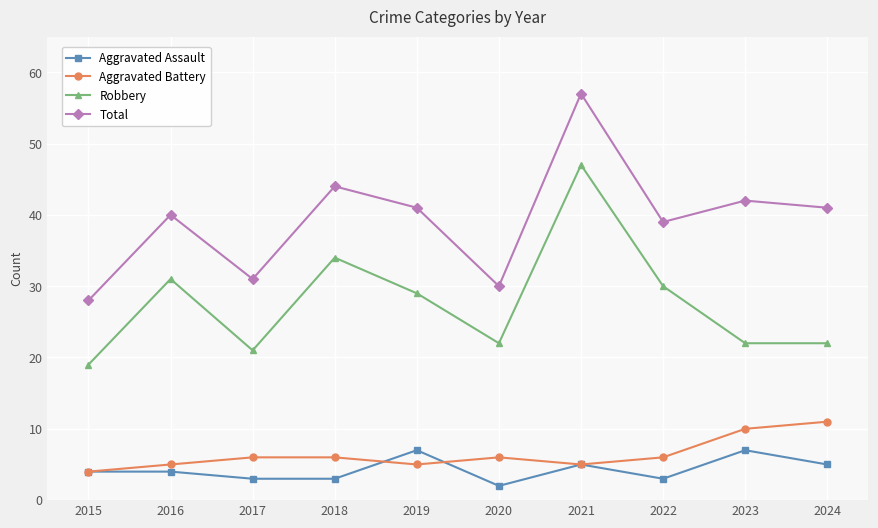

How many series are shown in this chart?

4